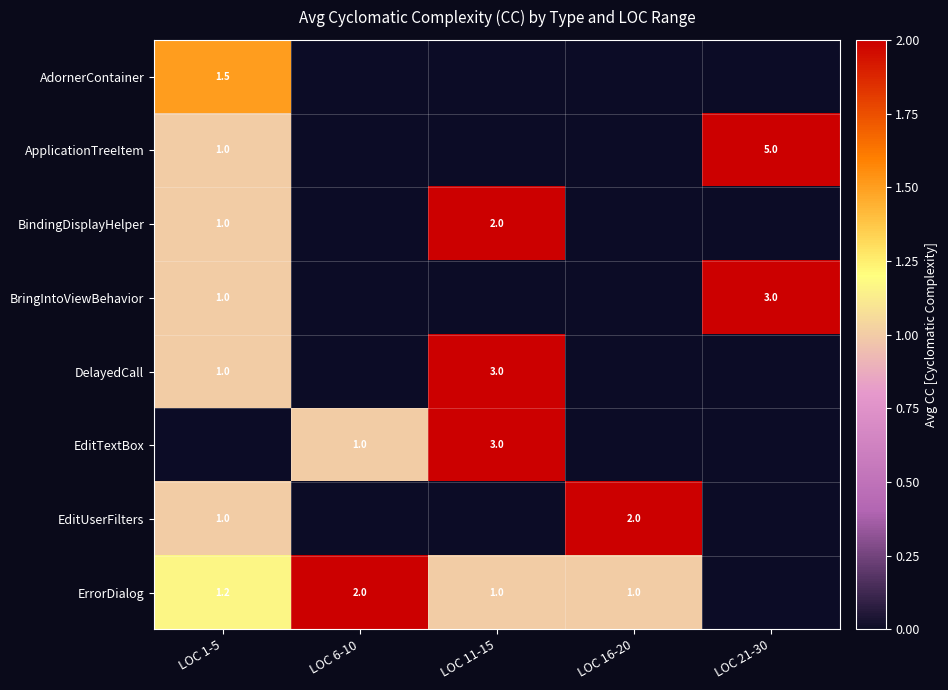

The EditTextBox series shows 3.0 at LOC 11-15. True or false?

True